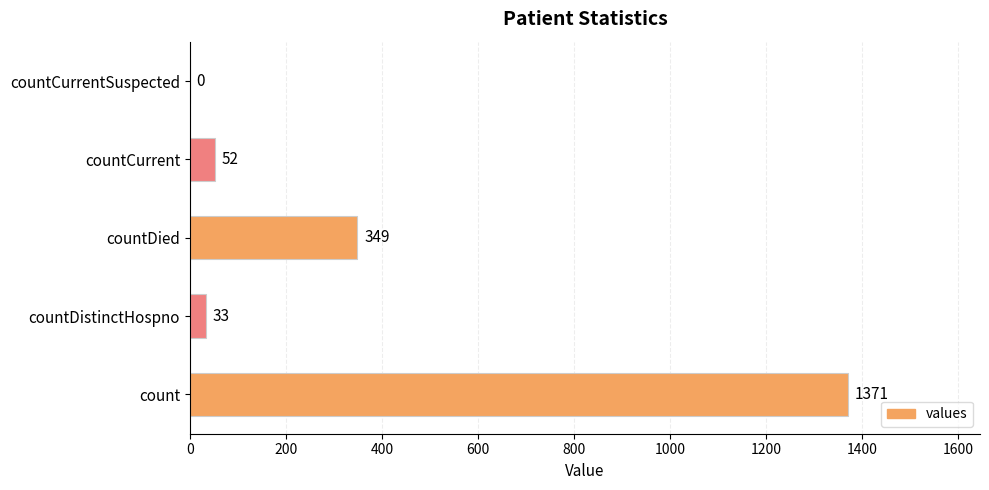

How many distinct data groups are displayed?

1